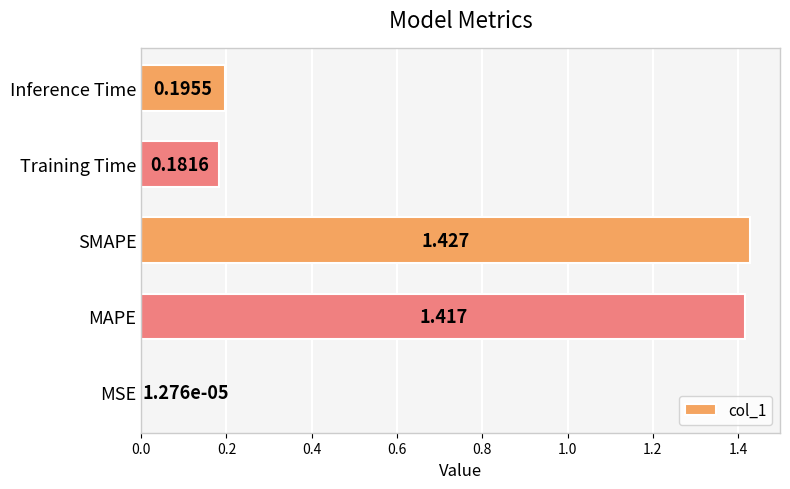

Which has a higher value, SMAPE or MSE?

SMAPE